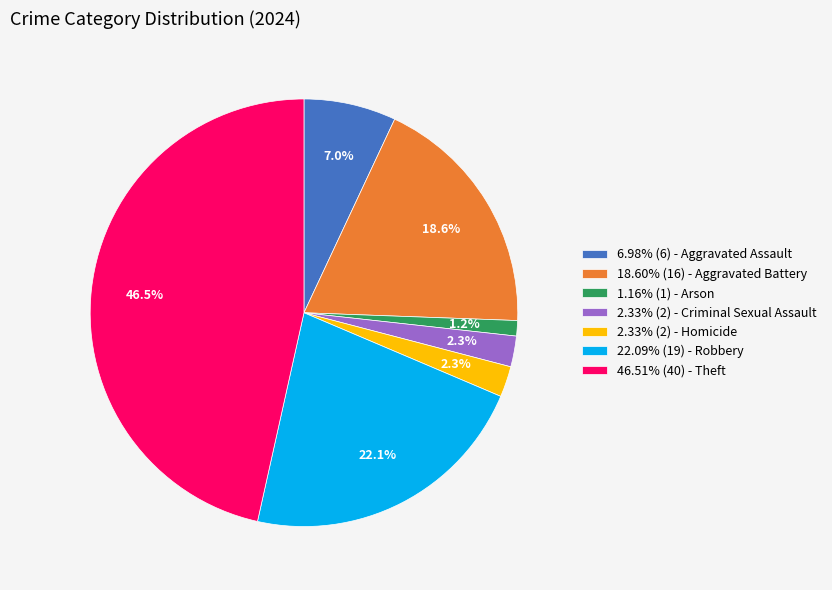

Does any single category account for the majority?

No